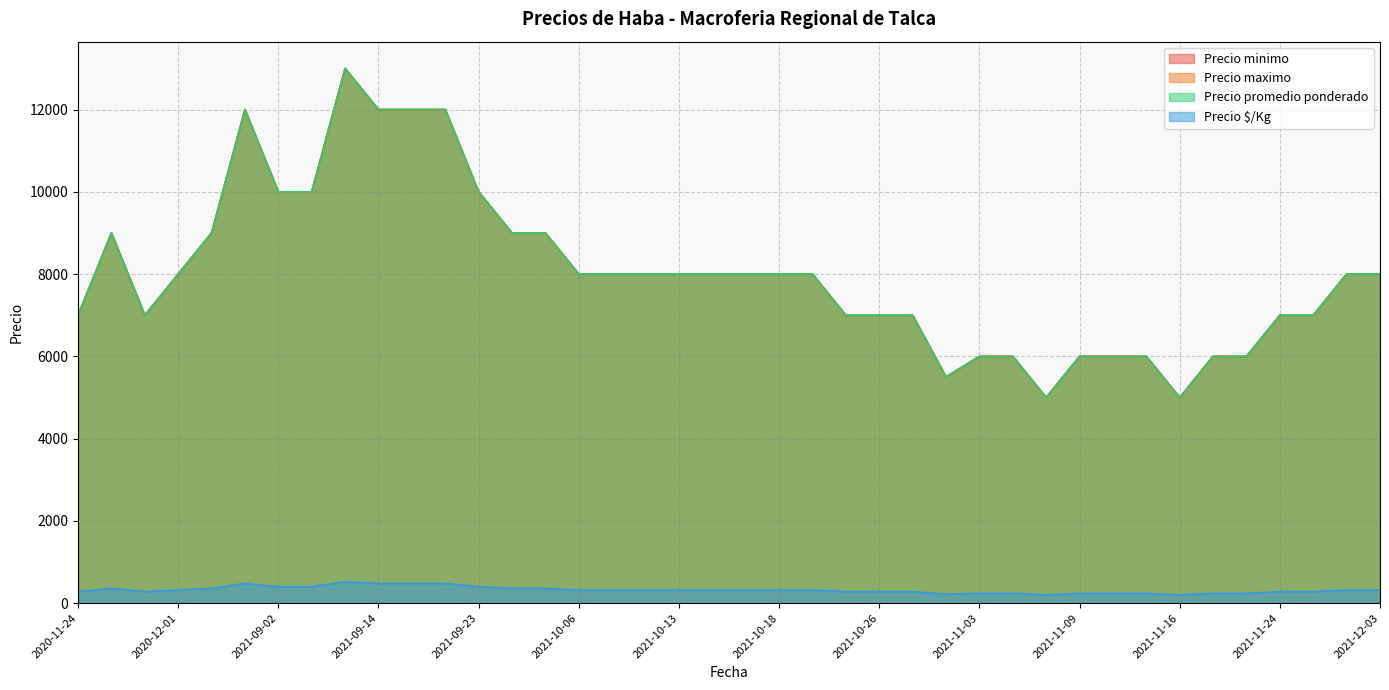

What is the approximate value of Precio minimo at 2021-09-02?

10000